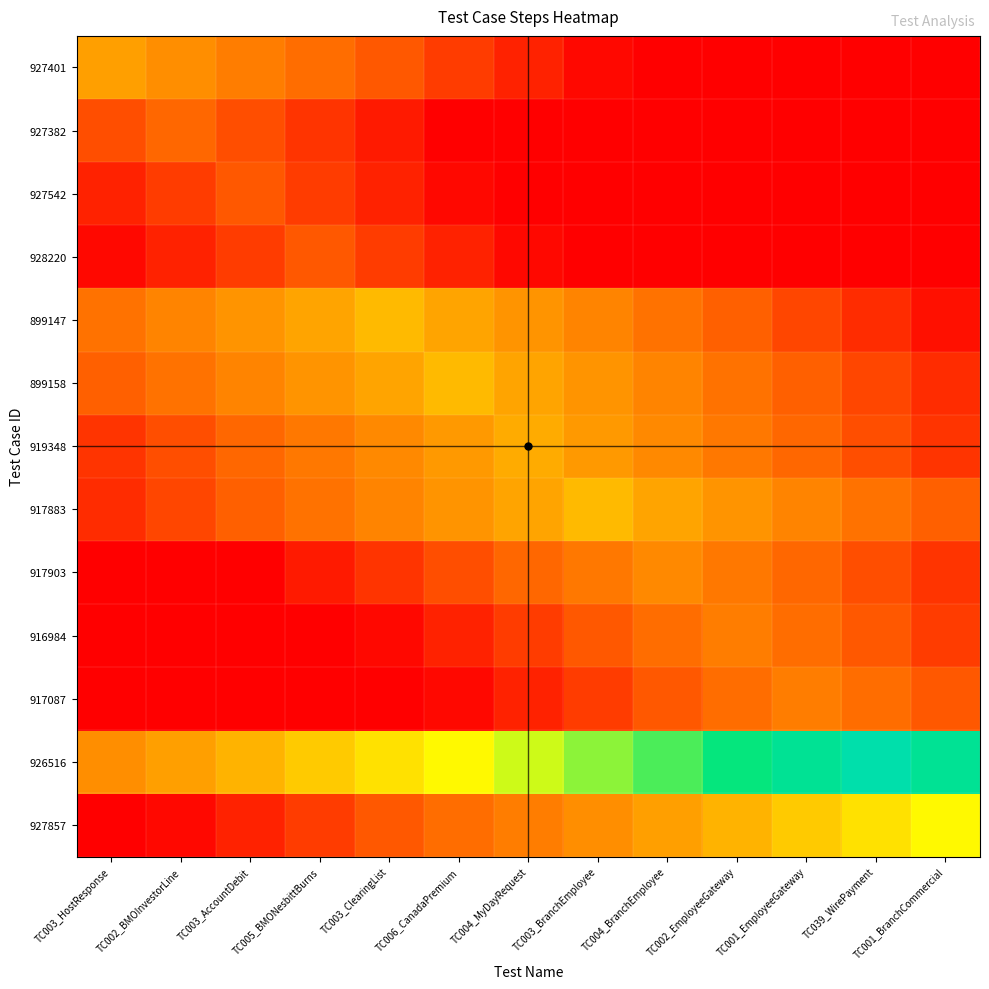

List the series in order of their peak value, highest first.

926516, 927857, 899147, 899158, 917883, 919348, 927401, 917903, 916984, 917087, 927382, 927542, 928220